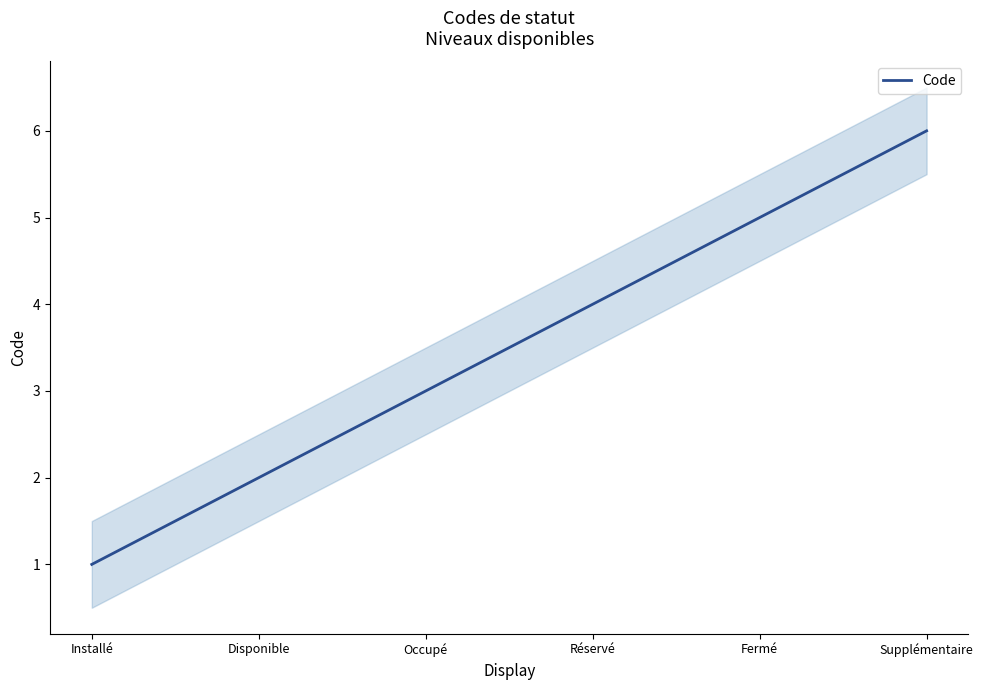

Rank the categories by value from highest to lowest.

Supplémentaire, Fermé, Réservé, Occupé, Disponible, Installé